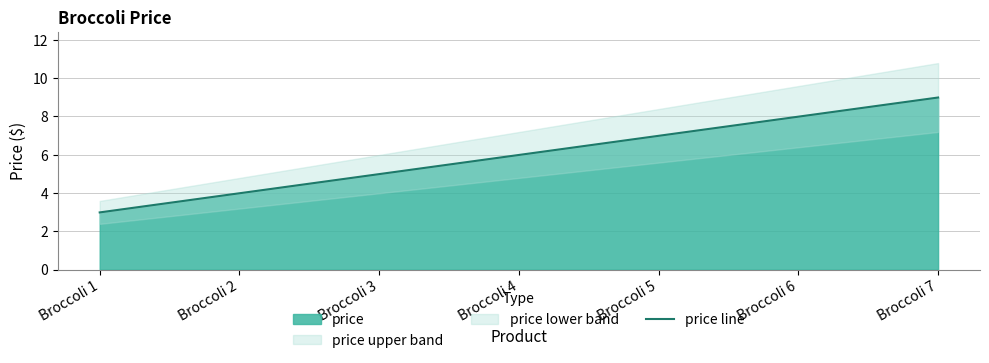

Reading right to left, extract all data points from this chart.

Broccoli 7=9.0	Broccoli 6=8.0	Broccoli 5=7.0	Broccoli 4=6.0	Broccoli 3=5.0	Broccoli 2=4.0	Broccoli 1=3.0